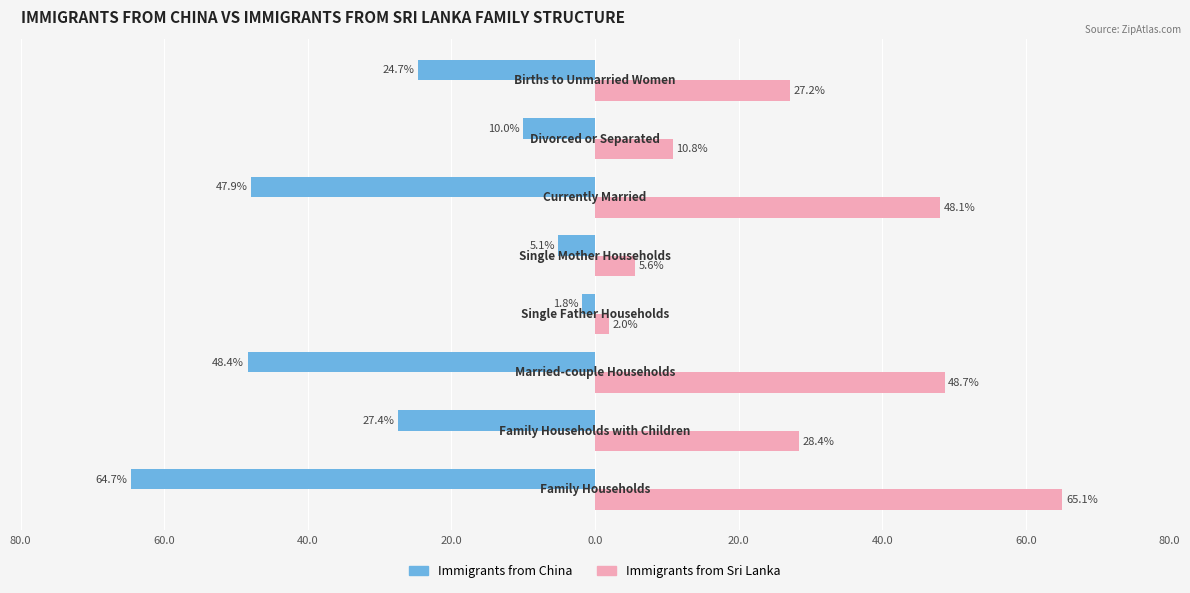

What is the difference between the second highest and minimum values in the Immigrants from Sri Lanka series?

46.7